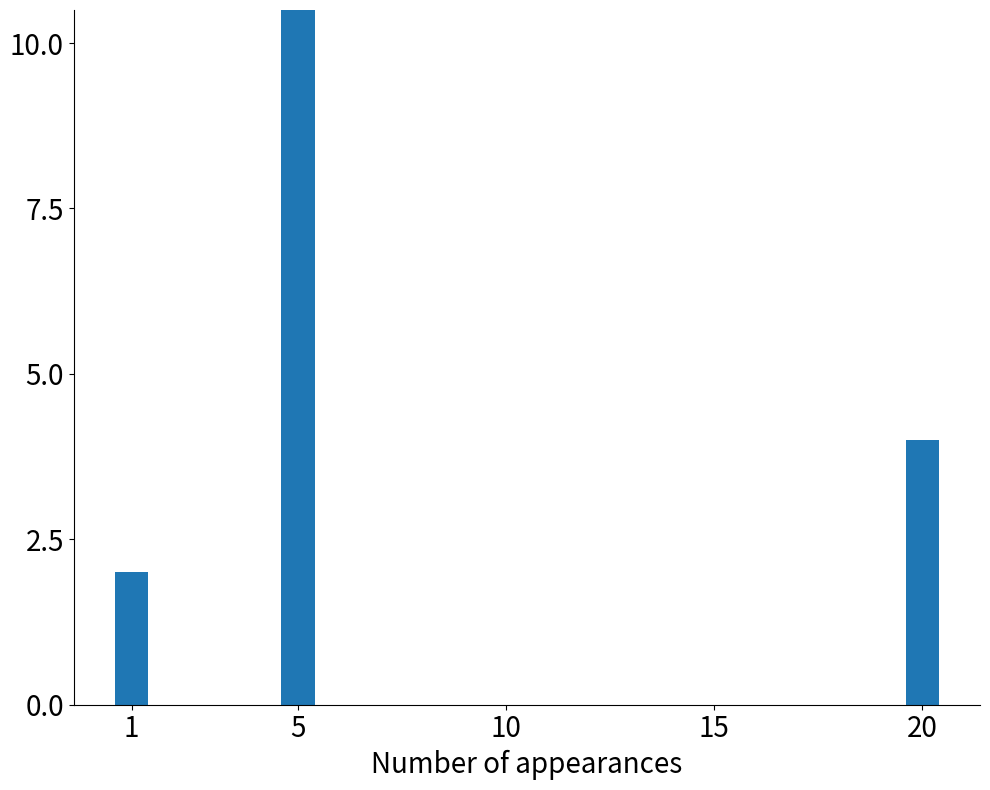

What is the minimum value shown in the chart?

2